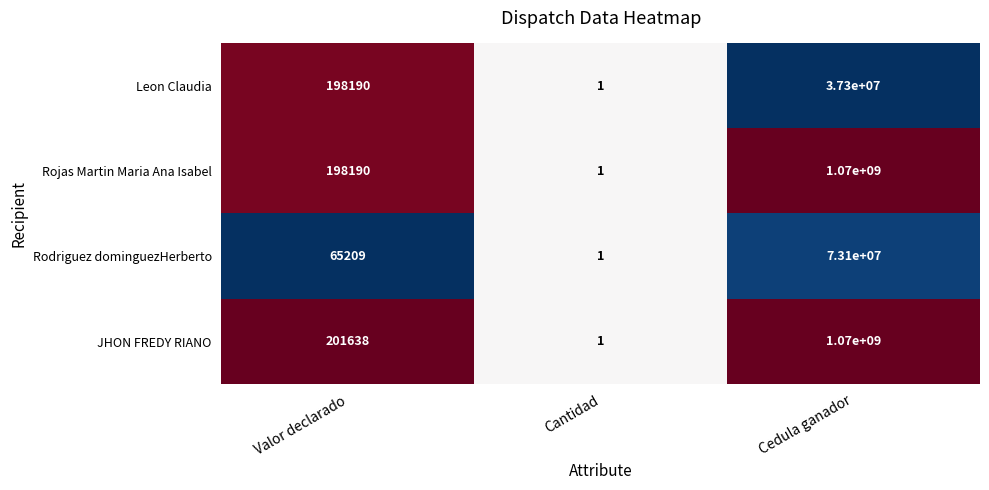

How many values in the JHON FREDY RIANO series are below 201638?

1